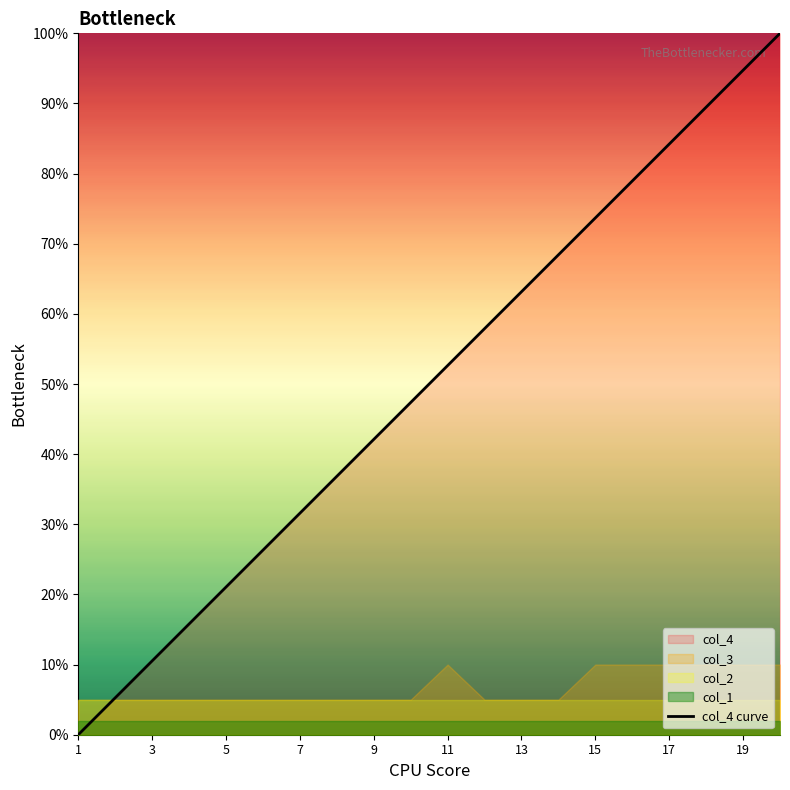

The col_4 curve series shows 21.1 at 5. True or false?

True